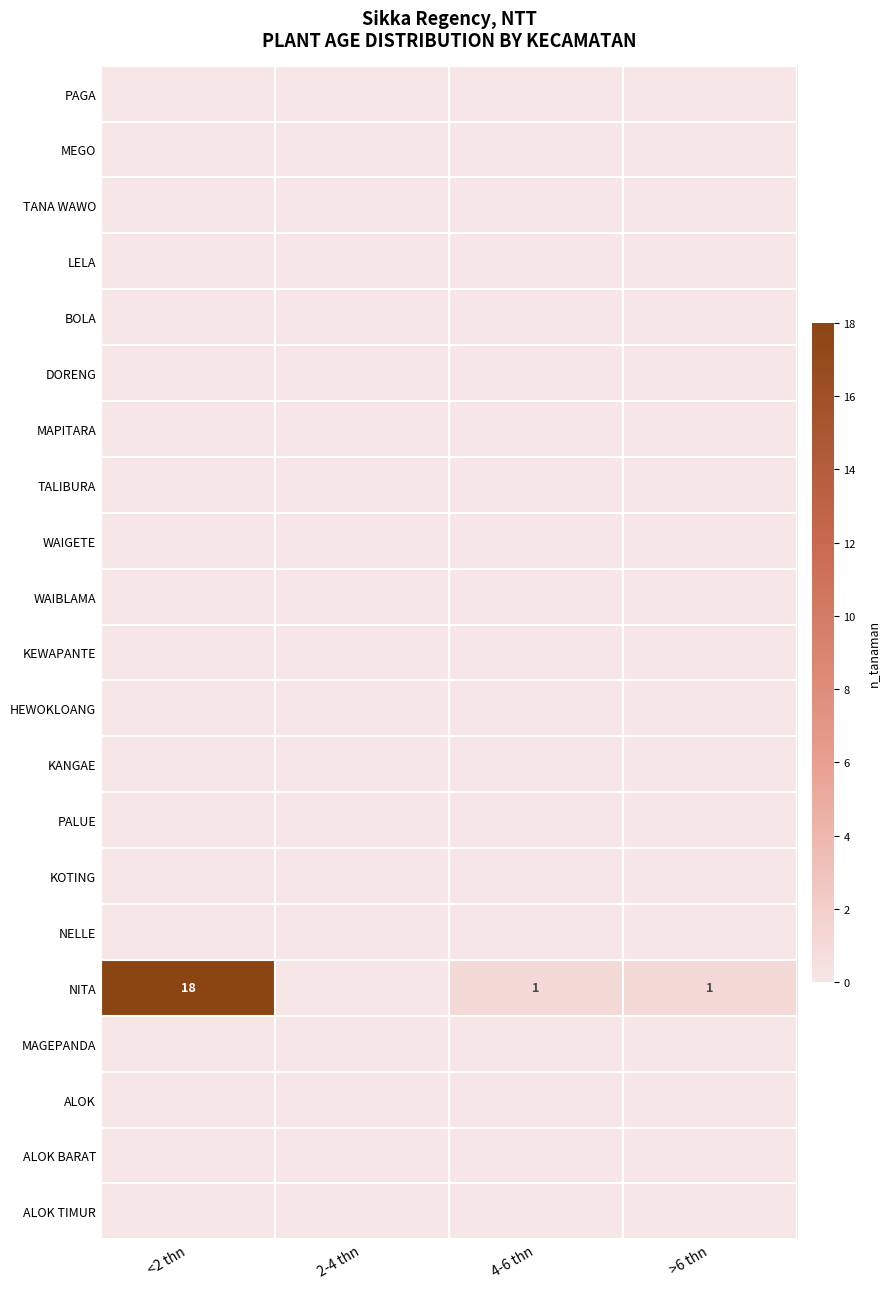

Where is WAIGETE nearest to the value 0?

<2 thn